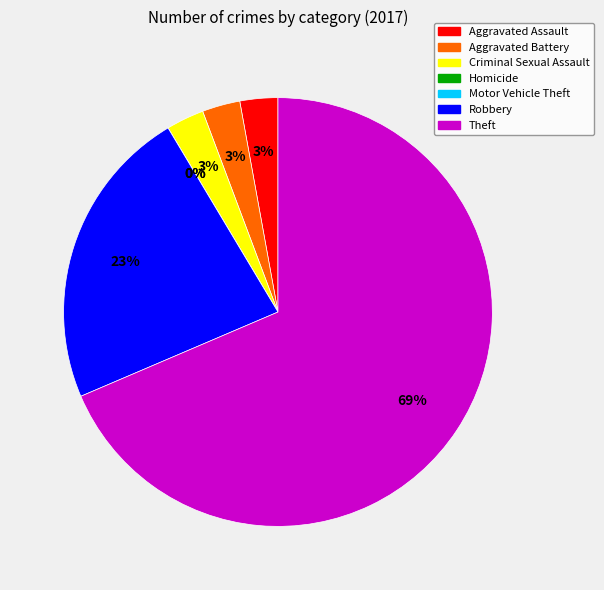

How much of the chart is everything except Aggravated Battery?

97.1%